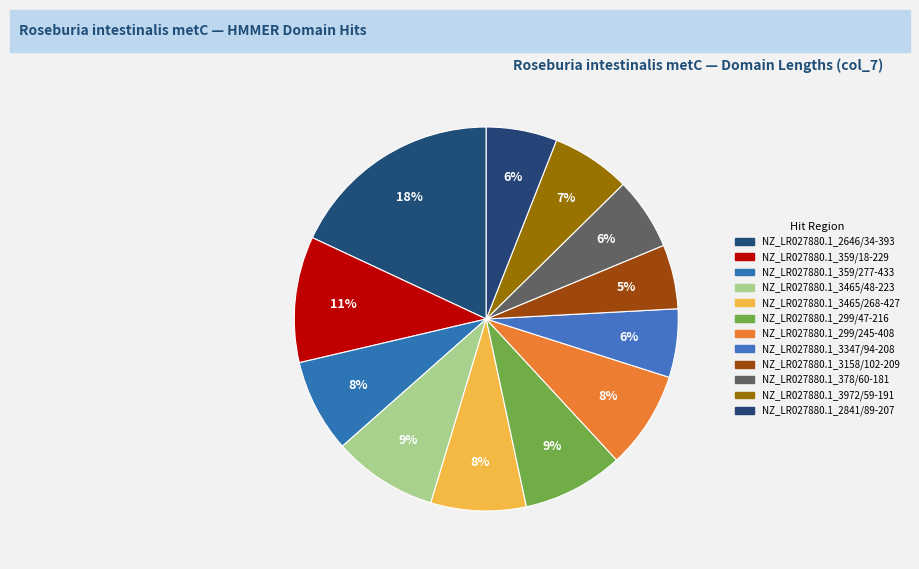

To the nearest percent, what is the difference between the largest and smallest slice percentages?

13%